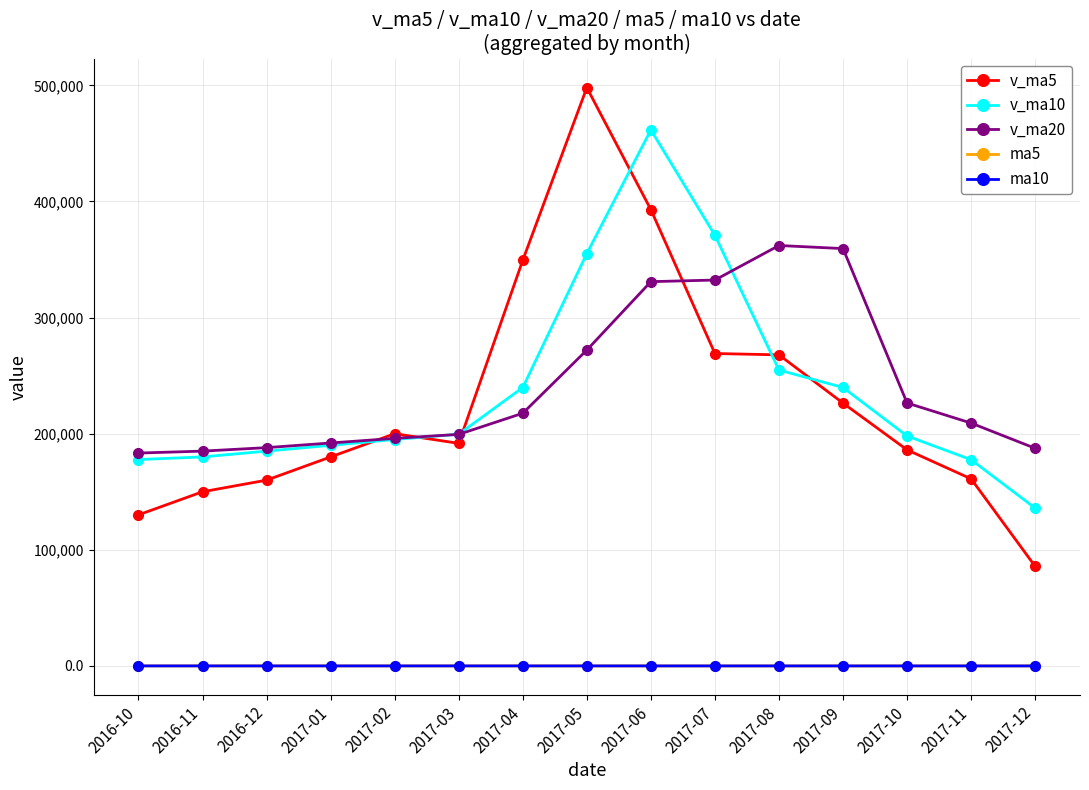

True or false: ma10 and v_ma20 intersect in this chart.

False